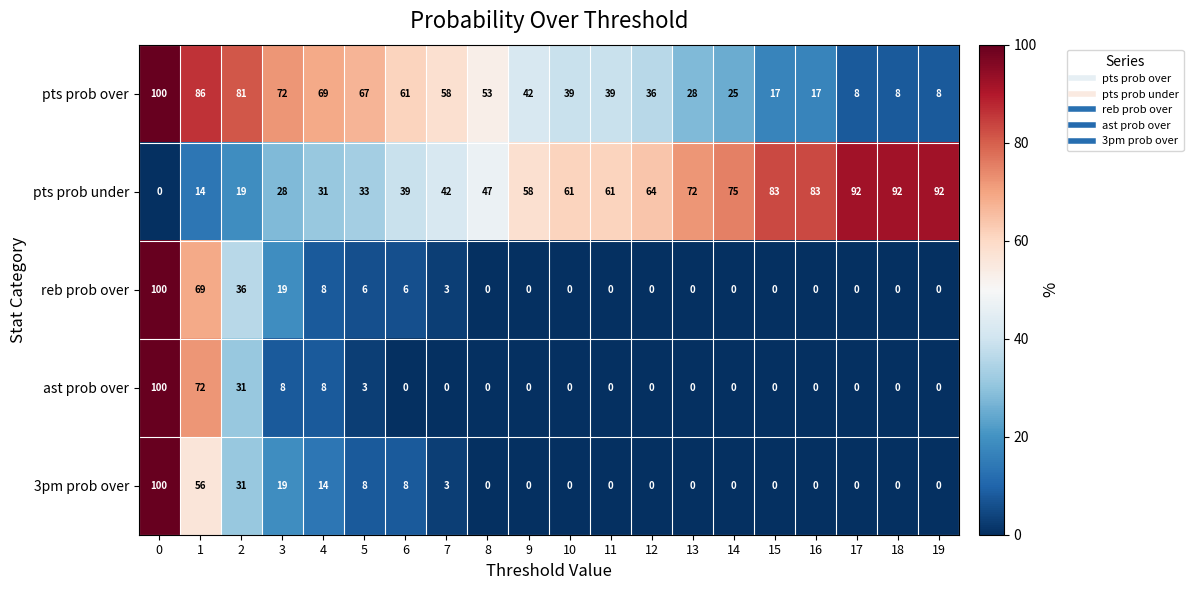

What is the spread (max minus min) of values at 5?

64